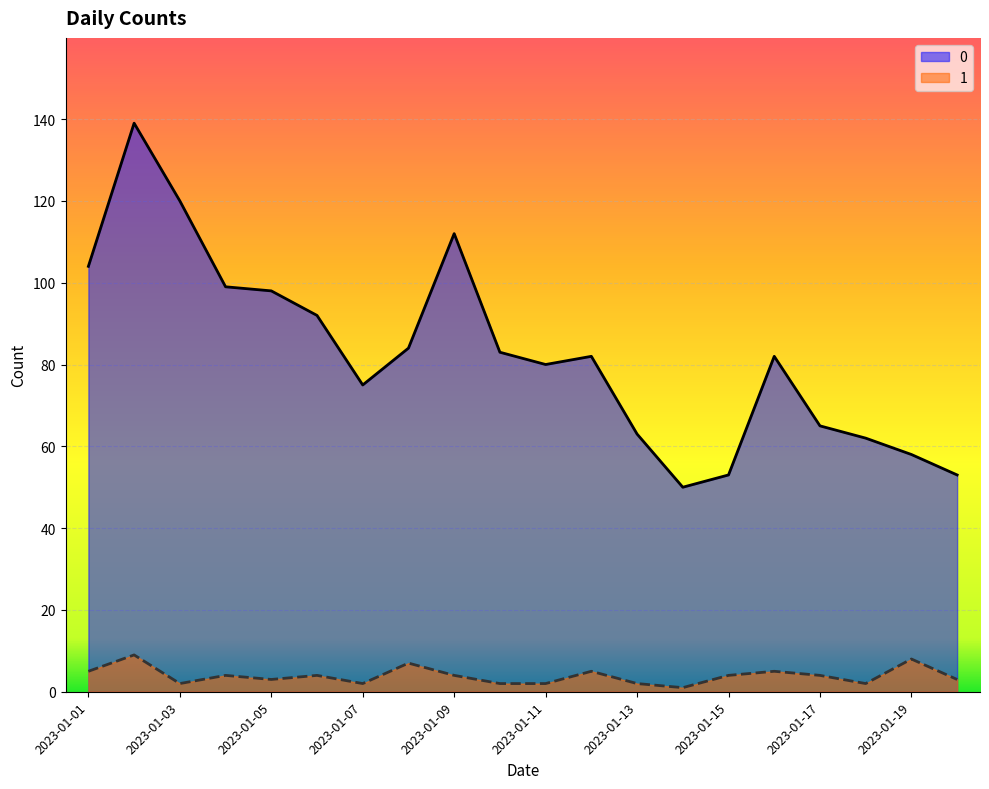

The 1 series shows 2 at 2023-01-18. True or false?

True